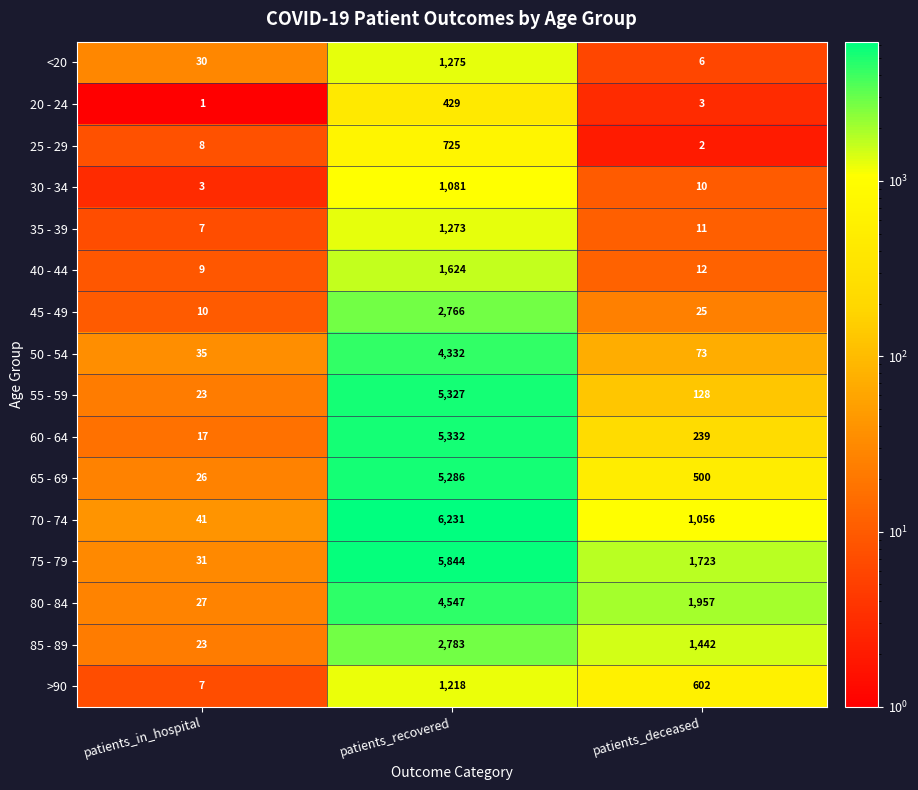

The 20 - 24 series shows 1 at patients_in_hospital. True or false?

True